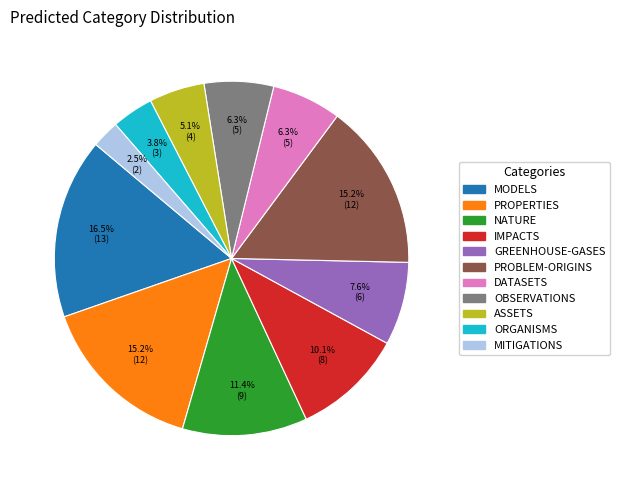

Is there any slice that represents more than half of the pie?

No